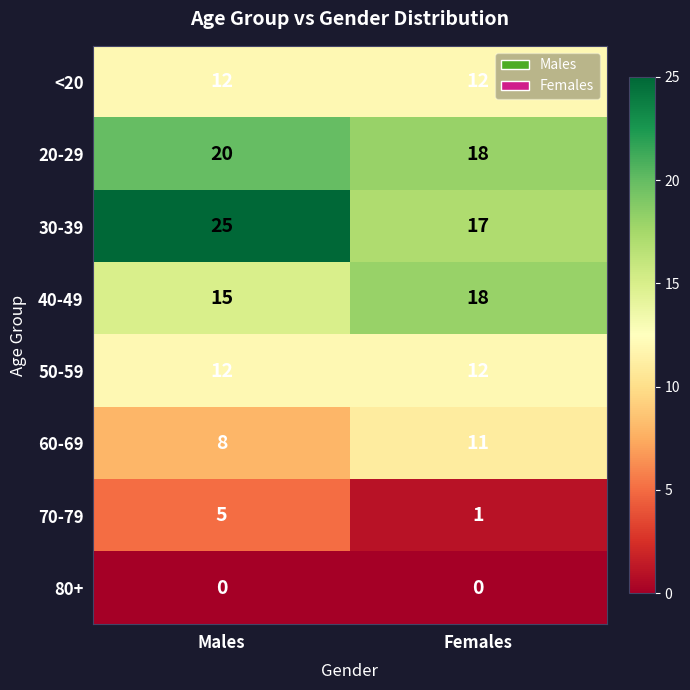

Reading left to right, extract all data points from this chart.

<20: Males=12	Females=12
20-29: Males=20	Females=18
30-39: Males=25	Females=17
40-49: Males=15	Females=18
50-59: Males=12	Females=12
60-69: Males=8	Females=11
70-79: Males=5	Females=1
80+: Males=0	Females=0